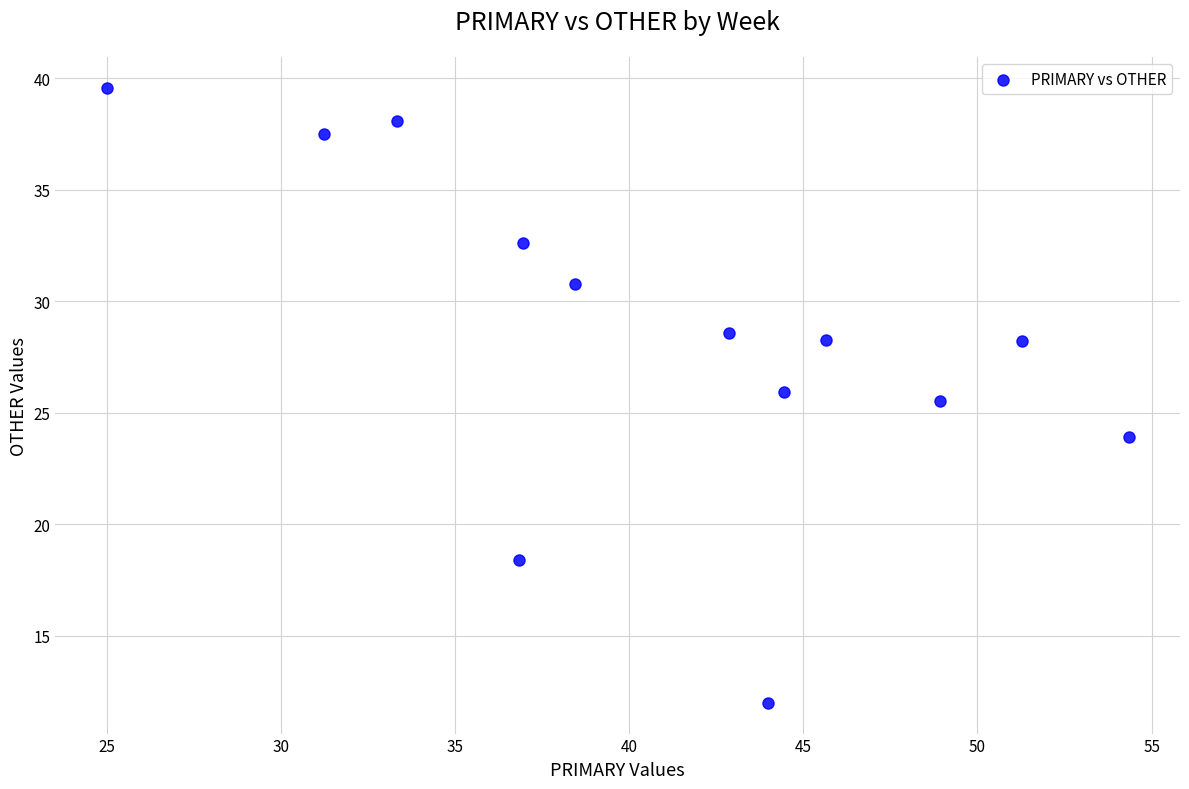

What Y value in the scatter plot is closest to 25?

25.5